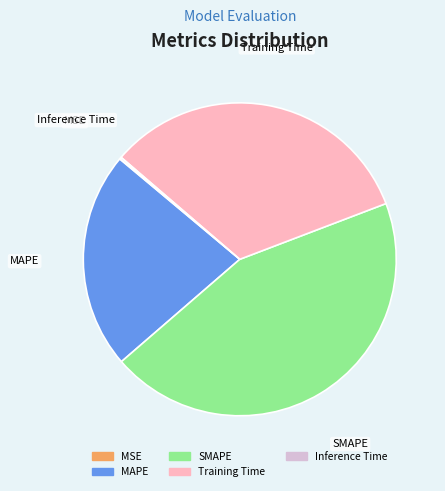

Does any single category account for the majority?

No